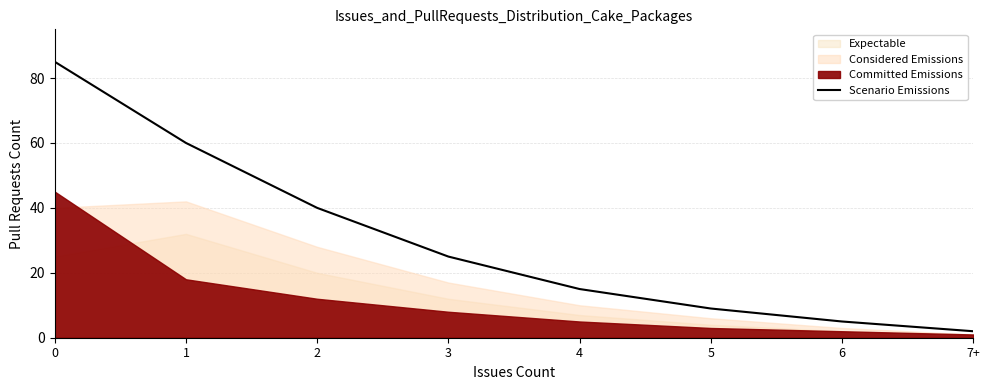

The value at 7+ is 2. True or false?

True